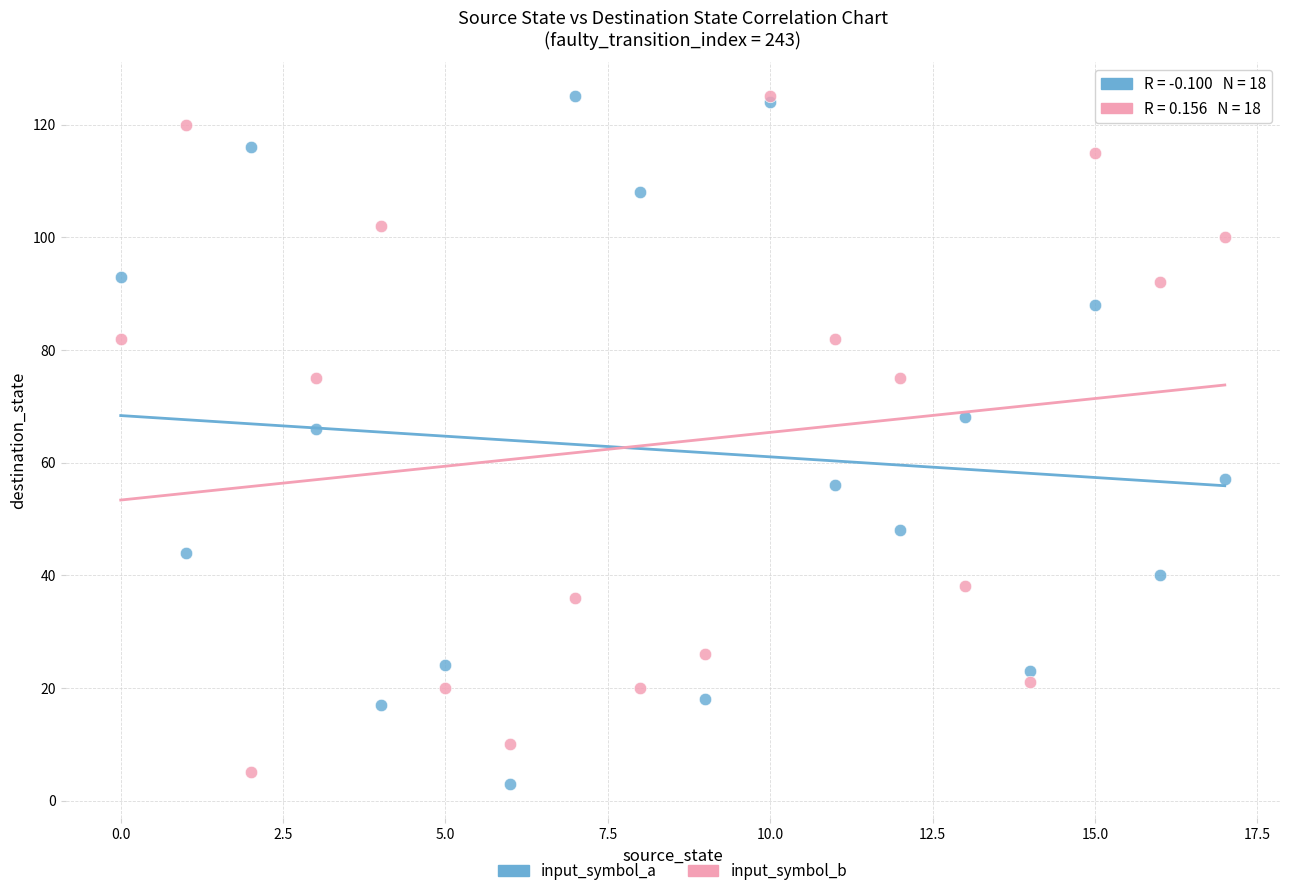

In the input_symbol_a series, what Y value is closest to 64?

66